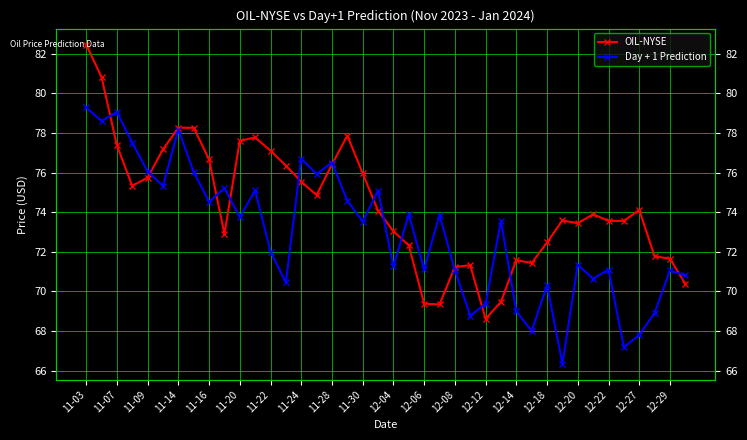

What is the highest value of the OIL-NYSE series?

82.5